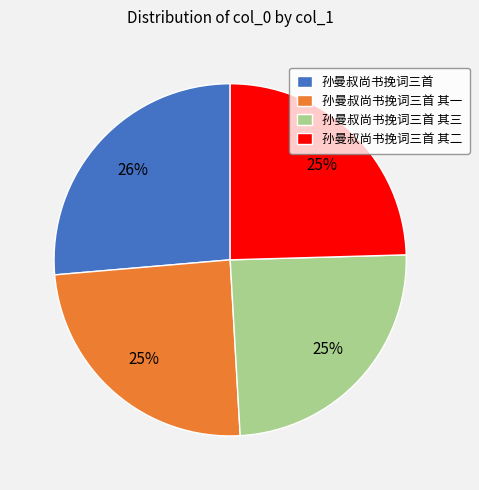

To the nearest percent, what is the average slice percentage?

25%